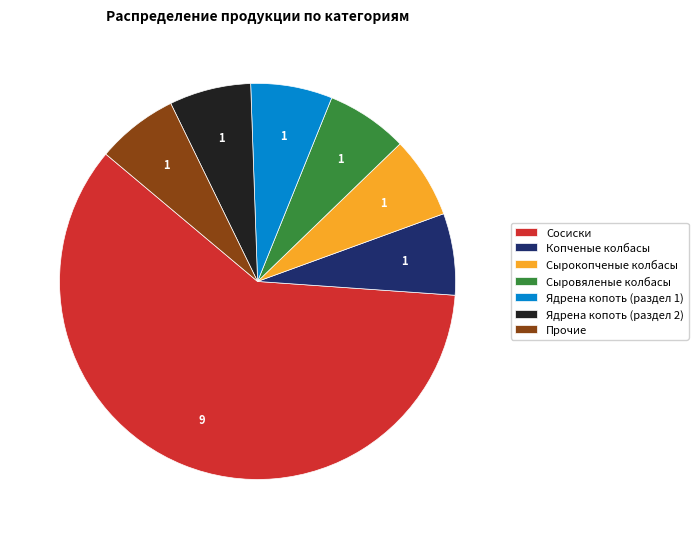

What is the largest slice in the pie chart?

Сосиски